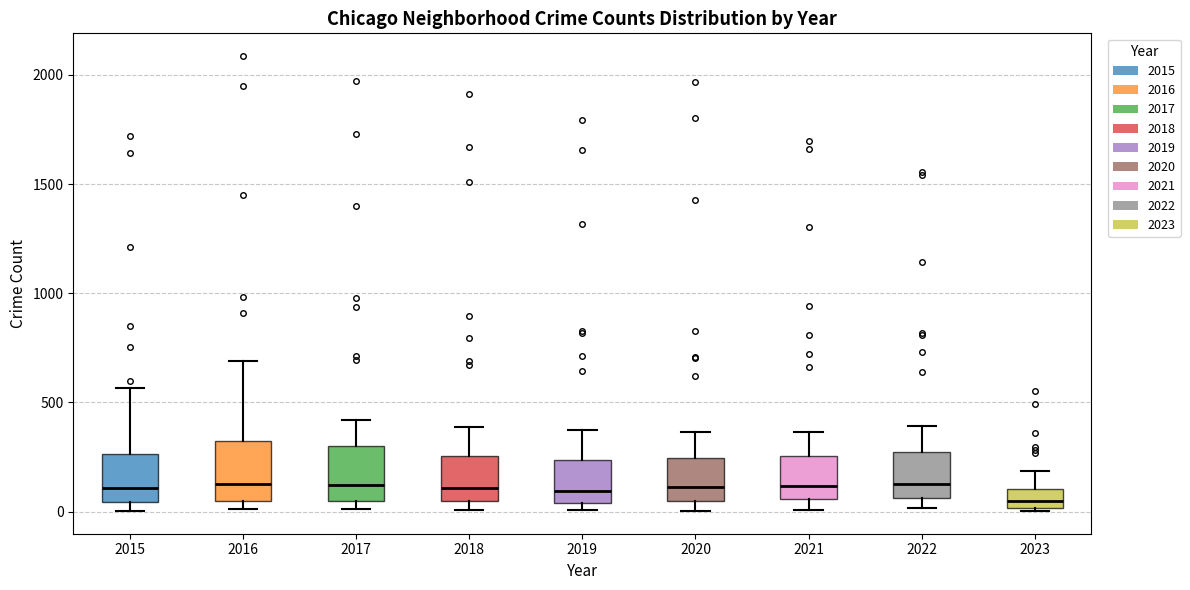

Reading left to right, read every box against the y-axis: the position of its median line, the range the box covers, and the ends of its whiskers. The values are not printed on the chart, so give them approximately, as read against the axis.

2015: median 100, box 50 to 250, whiskers 0 to 550
2016: median 150, box 50 to 300, whiskers 0 to 700
2017: median 100, box 50 to 300, whiskers 0 to 400
2018: median 100, box 50 to 250, whiskers 0 to 400
2019: median 100, box 50 to 250, whiskers 0 to 400
2020: median 100, box 50 to 250, whiskers 0 to 350
2021: median 100, box 50 to 250, whiskers 0 to 350
2022: median 150, box 50 to 250, whiskers 0 to 400
2023: median 50, box 0 to 100, whiskers 0 to 200